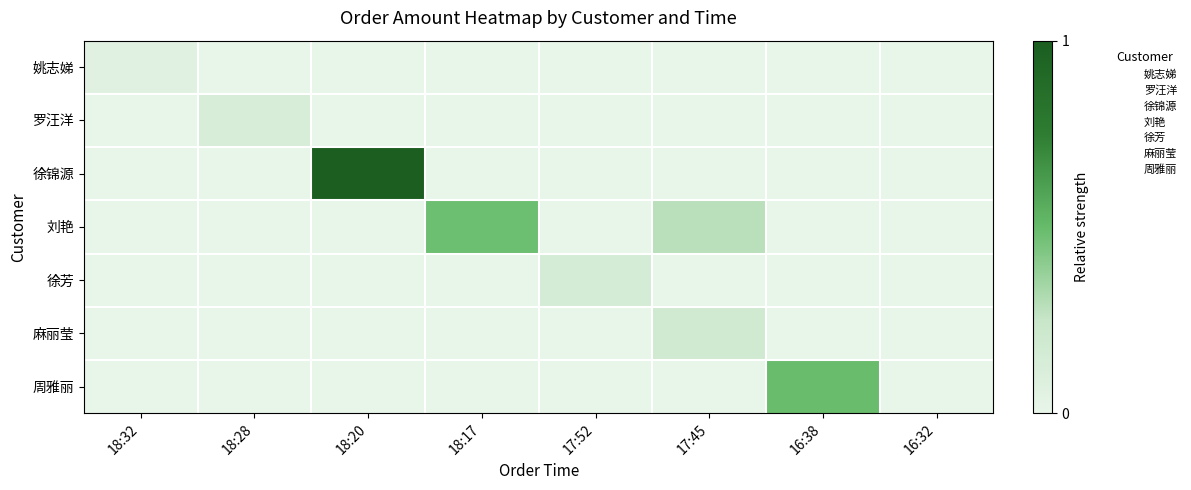

What is the total value across all series at 18:20?

2102.0